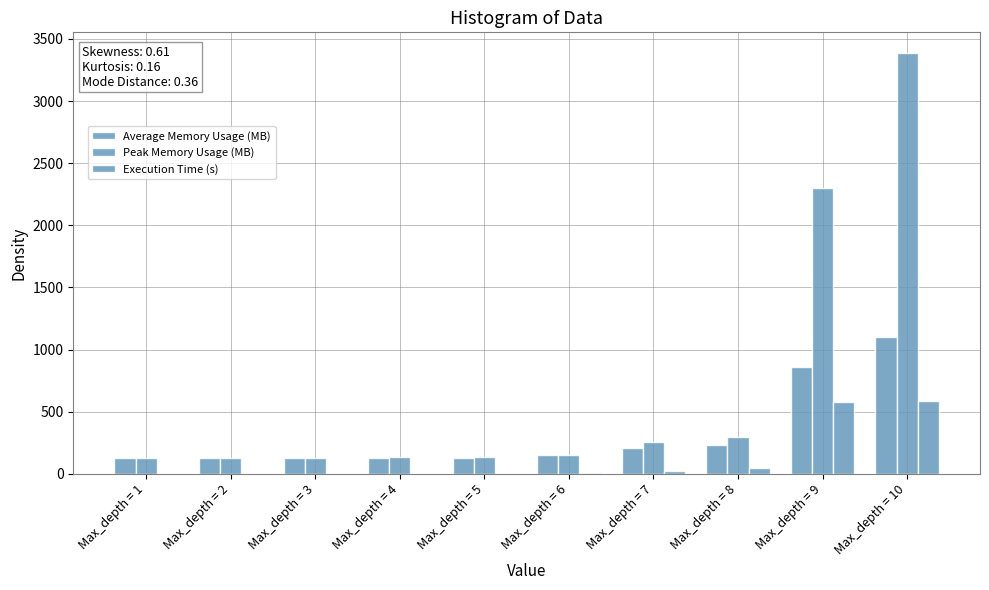

At which category is the sum across all series the highest?

Max_depth = 10